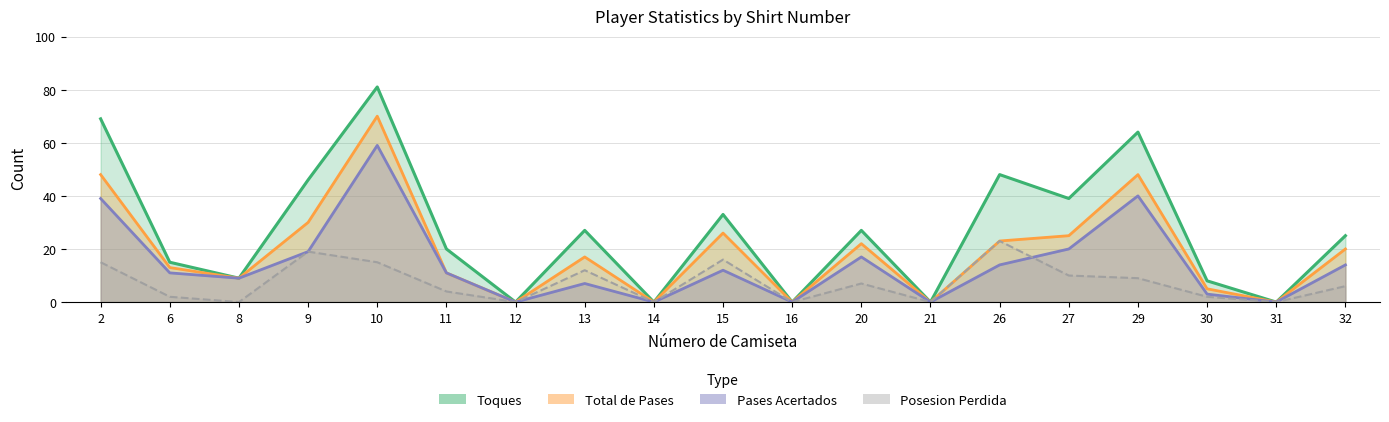

The chart shows a value of -13 at 21. True or false?

False